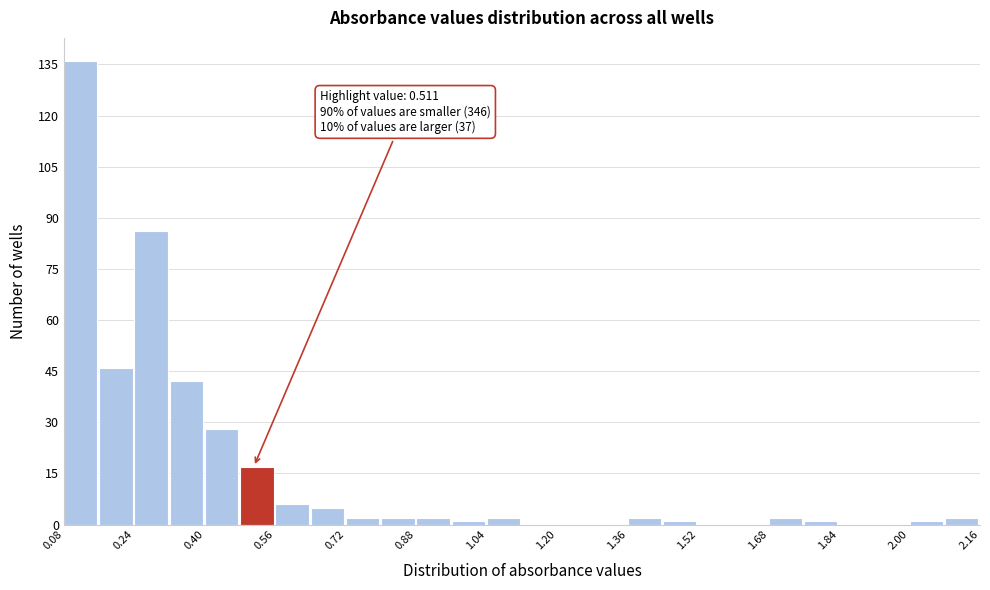

Over which range of the x-axis is the bar tallest?

0.08 to 0.16